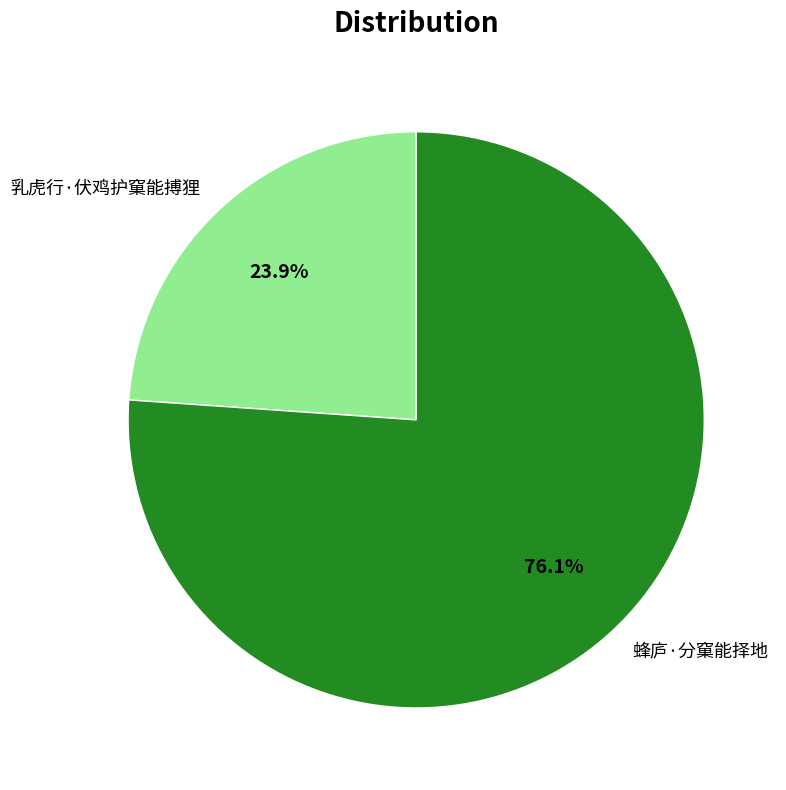

How many slices are in this pie chart?

2